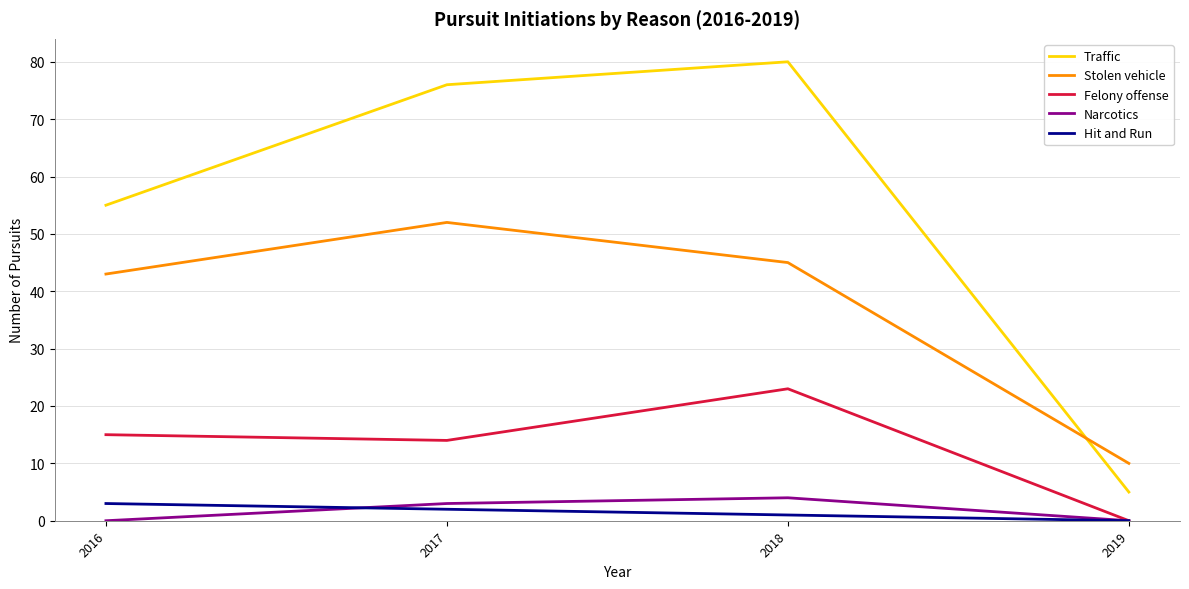

Where do Traffic and Stolen vehicle first cross each other?

2018 and 2019